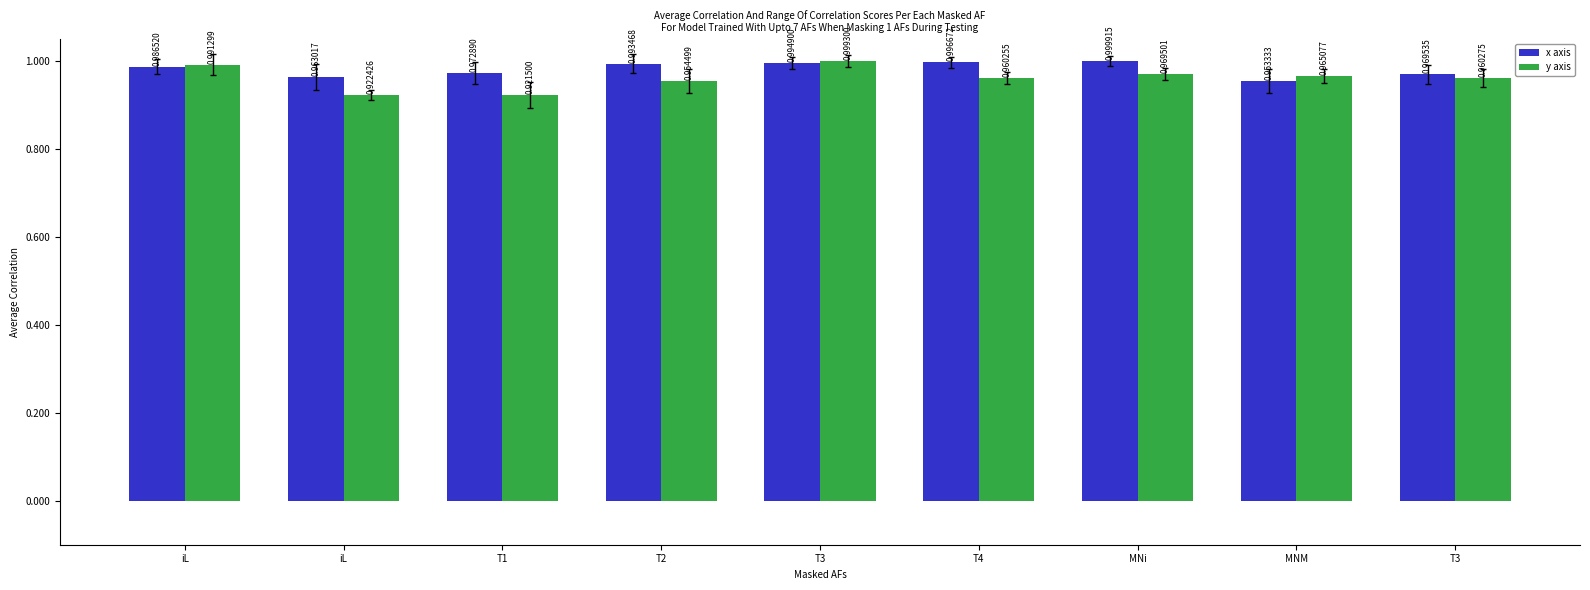

What are all the series names shown in the legend?

x axis, y axis